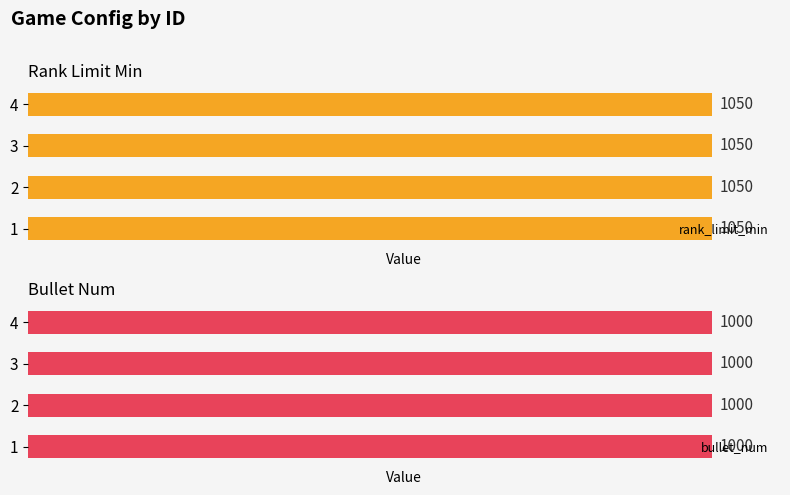

How many groups of bars are there?

4